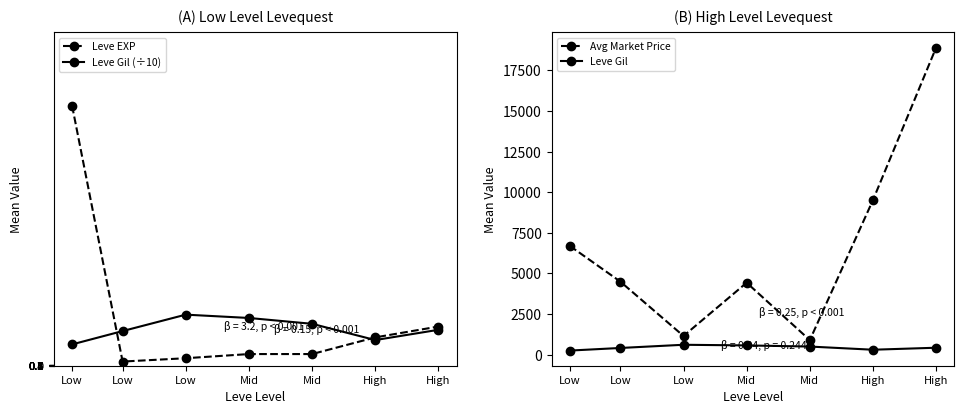

Where does the Leve EXP series first go above 14?

Low